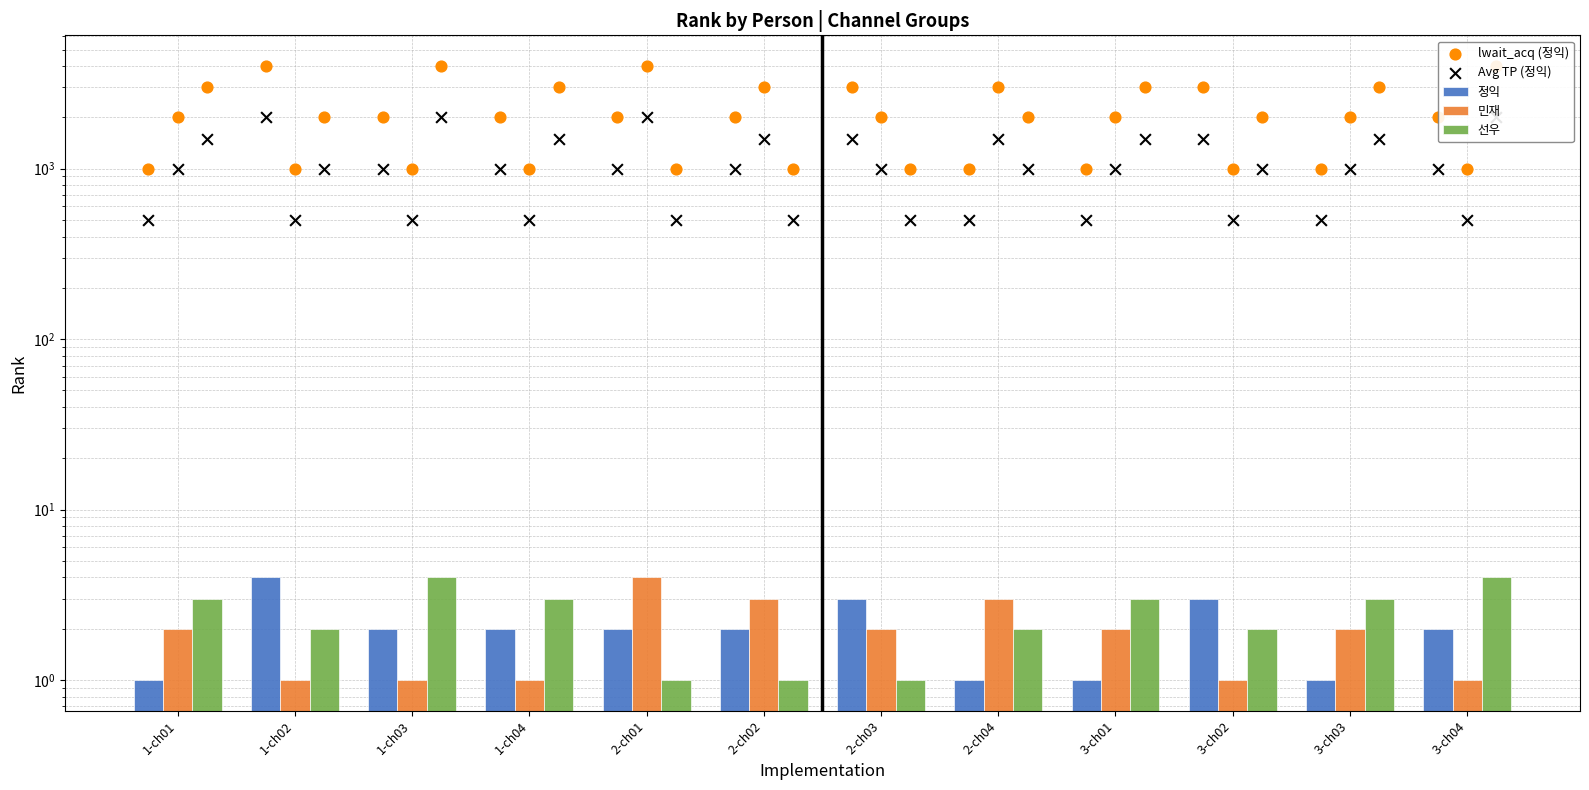

Is the value of lwait_acq (정익) at 2-ch01 greater than the value of Avg TP (정익) at 1-ch02?

No